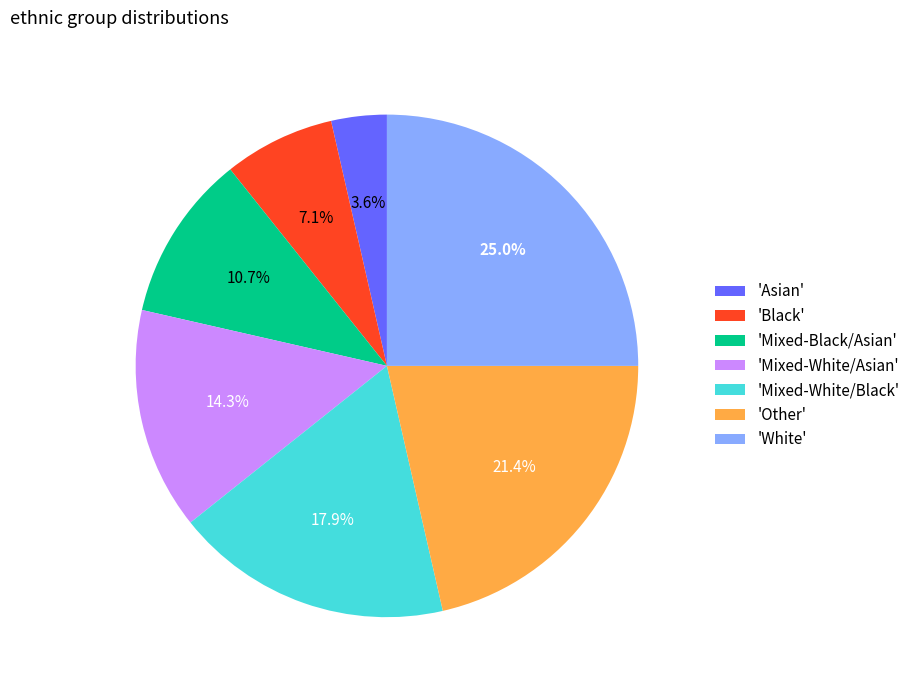

What is the smallest slice in the pie chart?

'Asian'